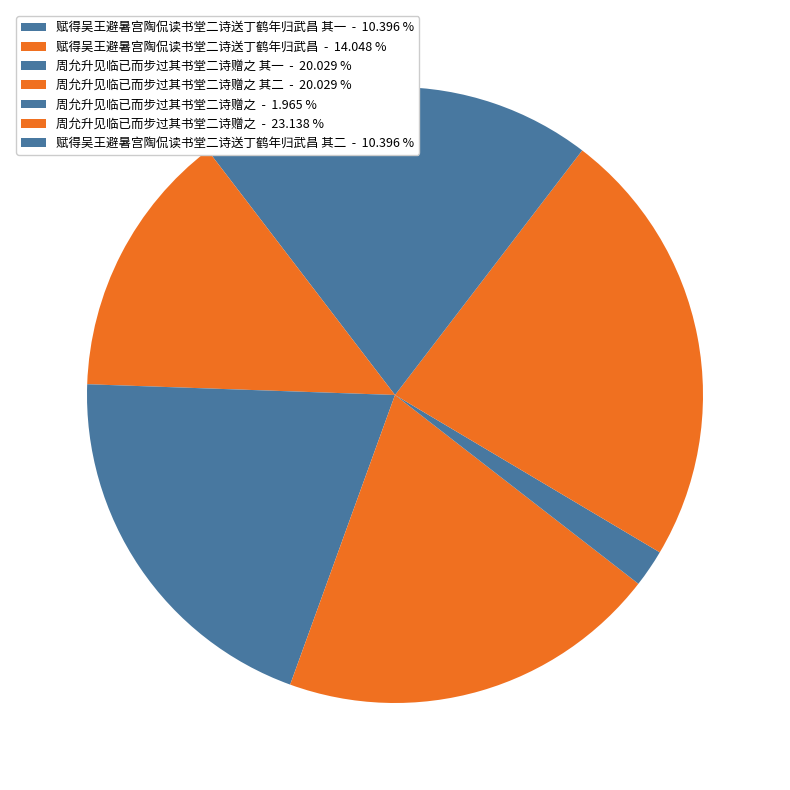

Rank the categories by value from lowest to highest.

周允升见临已而步过其书堂二诗赠之, 赋得吴王避暑宫陶侃读书堂二诗送丁鹤年归武昌 其一, 赋得吴王避暑宫陶侃读书堂二诗送丁鹤年归武昌 其二, 赋得吴王避暑宫陶侃读书堂二诗送丁鹤年归武昌, 周允升见临已而步过其书堂二诗赠之 其二, 周允升见临已而步过其书堂二诗赠之 其一, 周允升见临已而步过其书堂二诗赠之